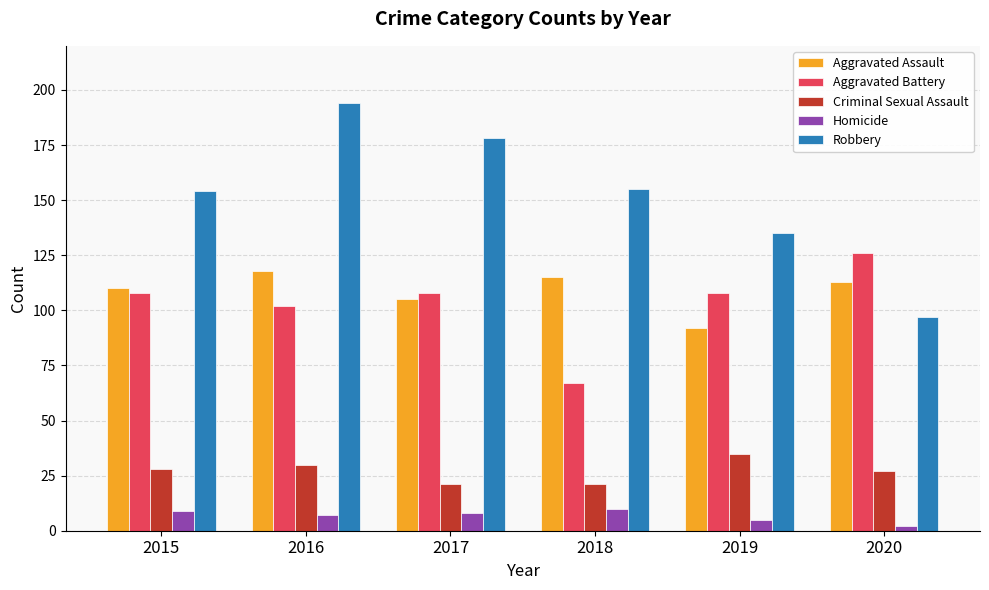

What is the sum of the Aggravated Assault values at 2017 and 2018?

220